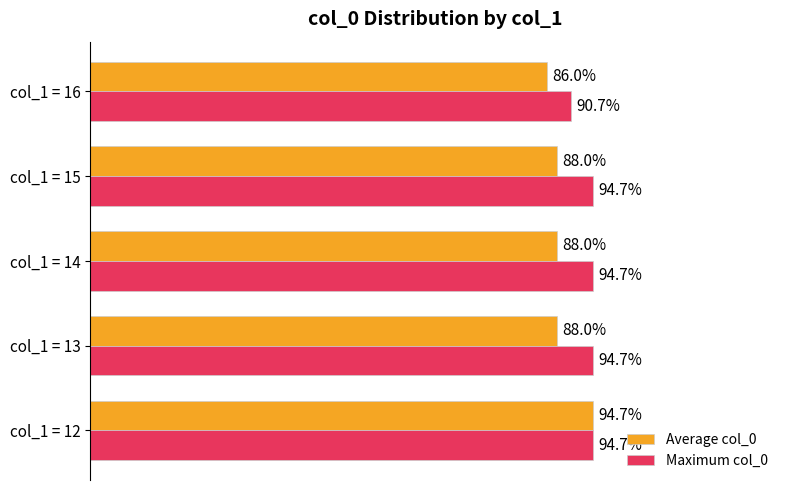

Between col_1 = 12 and col_1 = 14, which series saw the biggest shift?

Average col_0